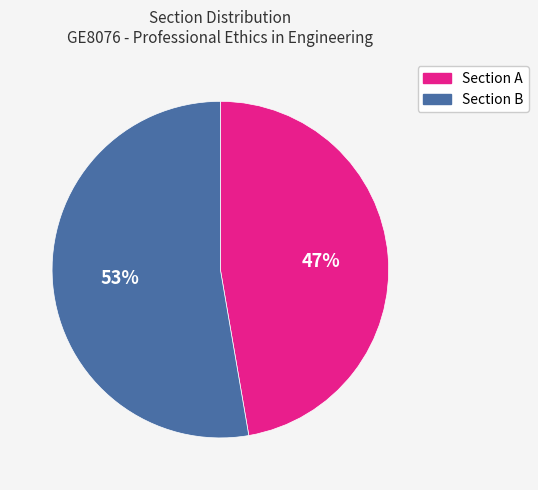

Count the number of slices in the pie.

2